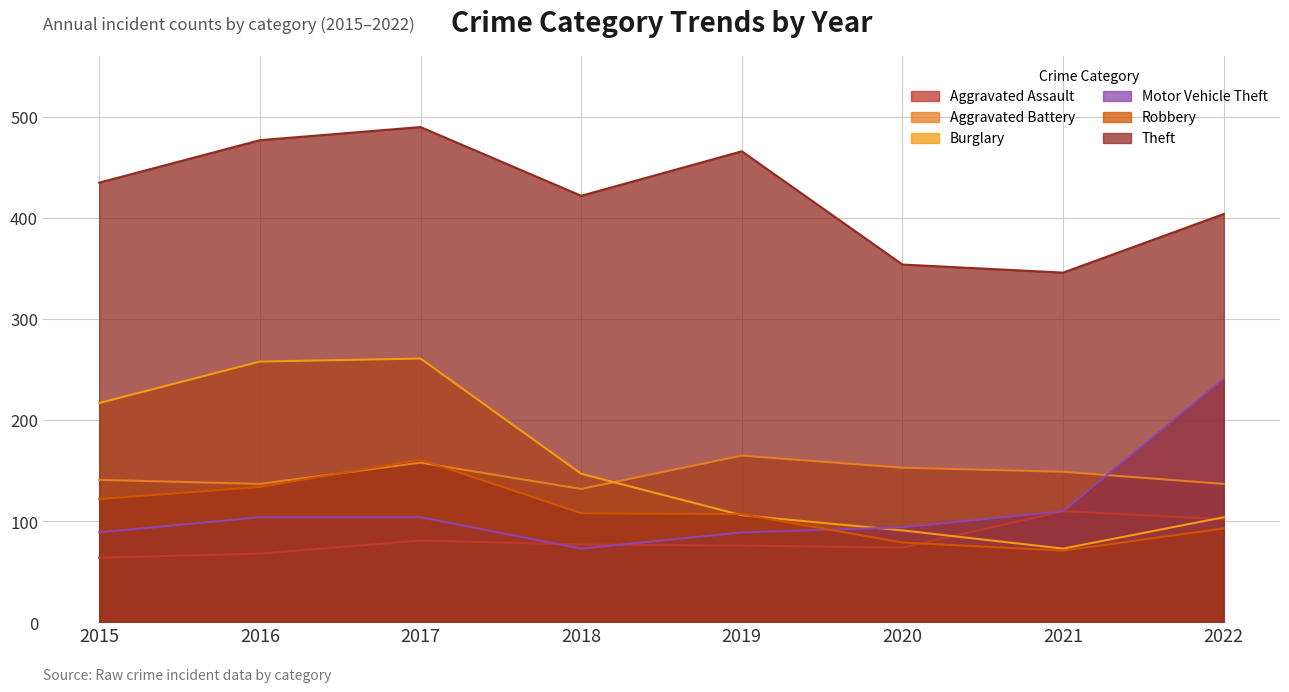

Between 2019 and 2021, which series saw the biggest shift?

Theft